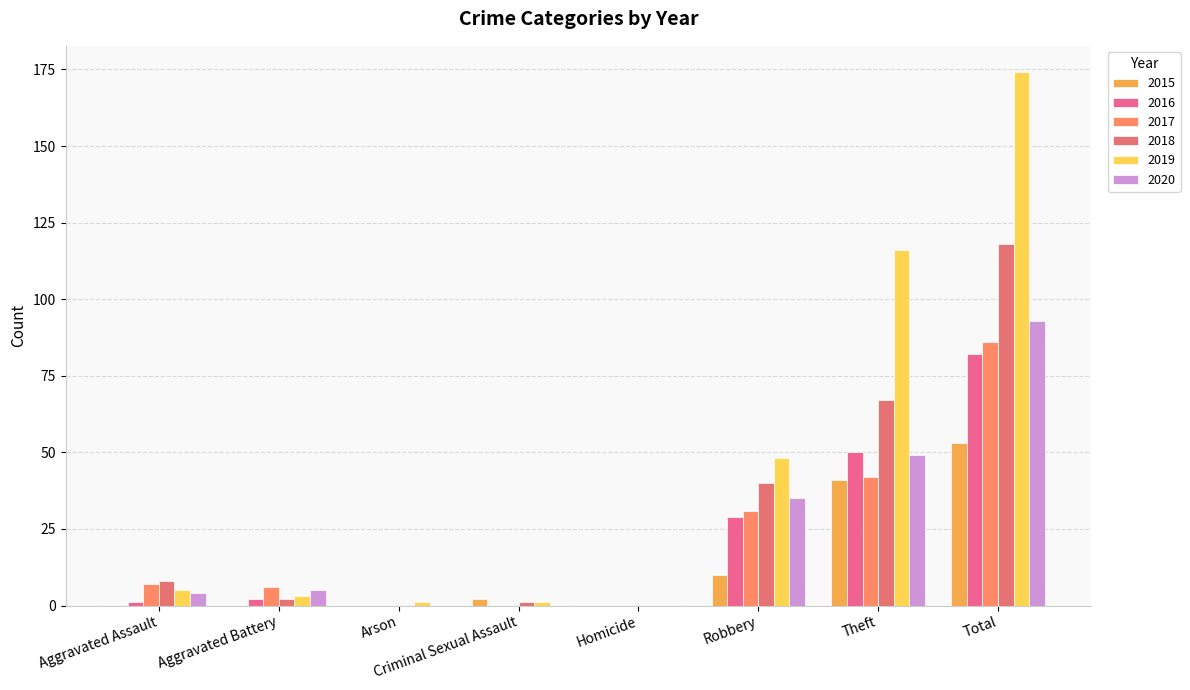

What are all the series names shown in the legend?

2015, 2016, 2017, 2018, 2019, 2020